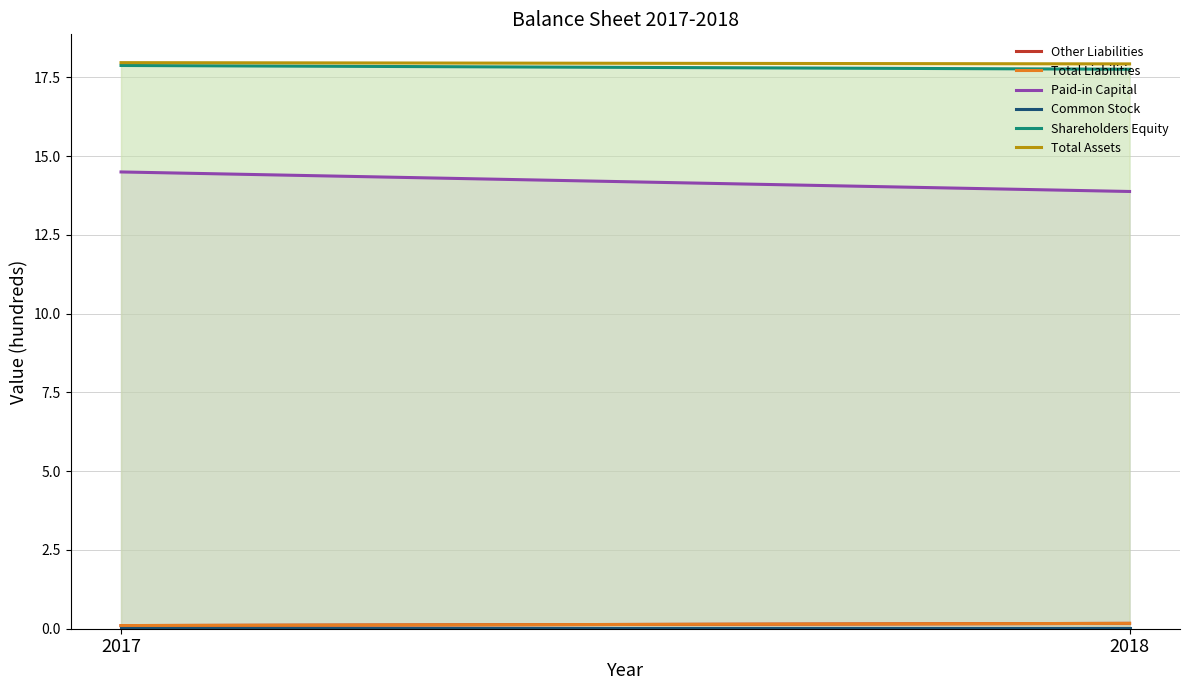

What is the total value across all series at 2018?

49.9